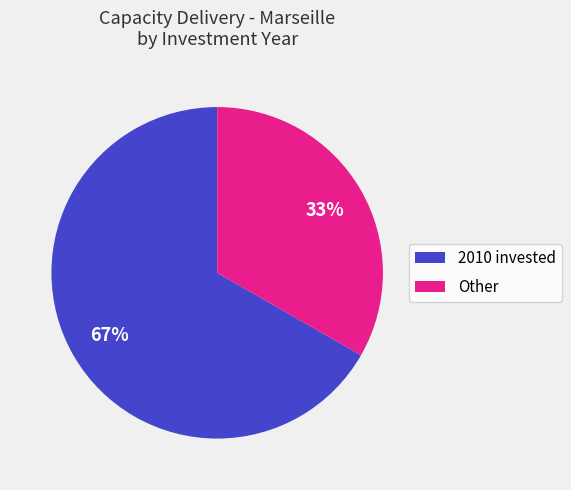

What is the largest slice in the pie chart?

2010 invested